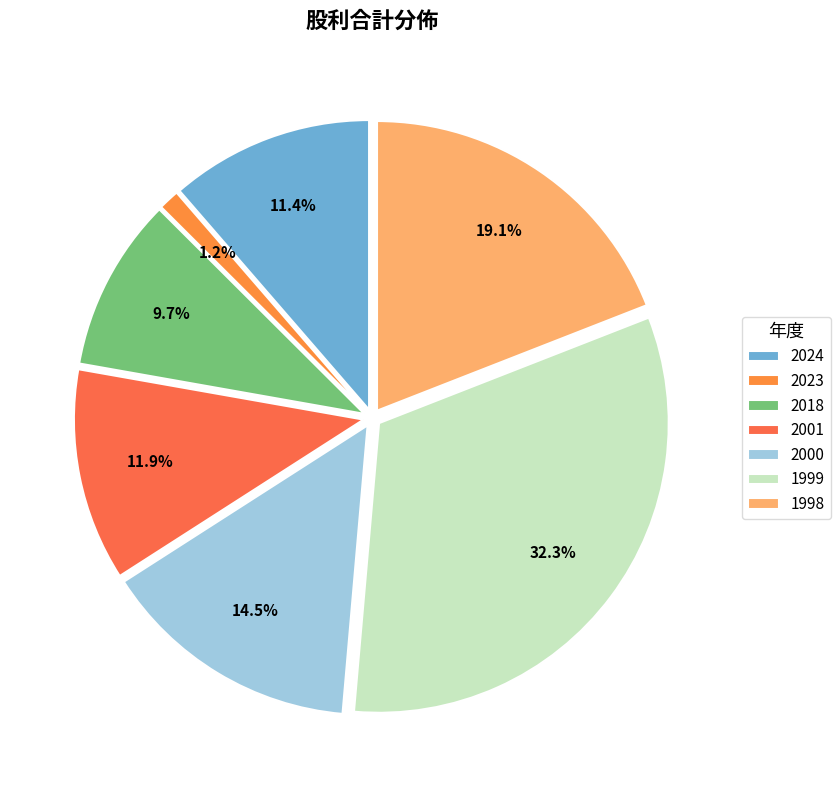

Which slice is the largest?

1999